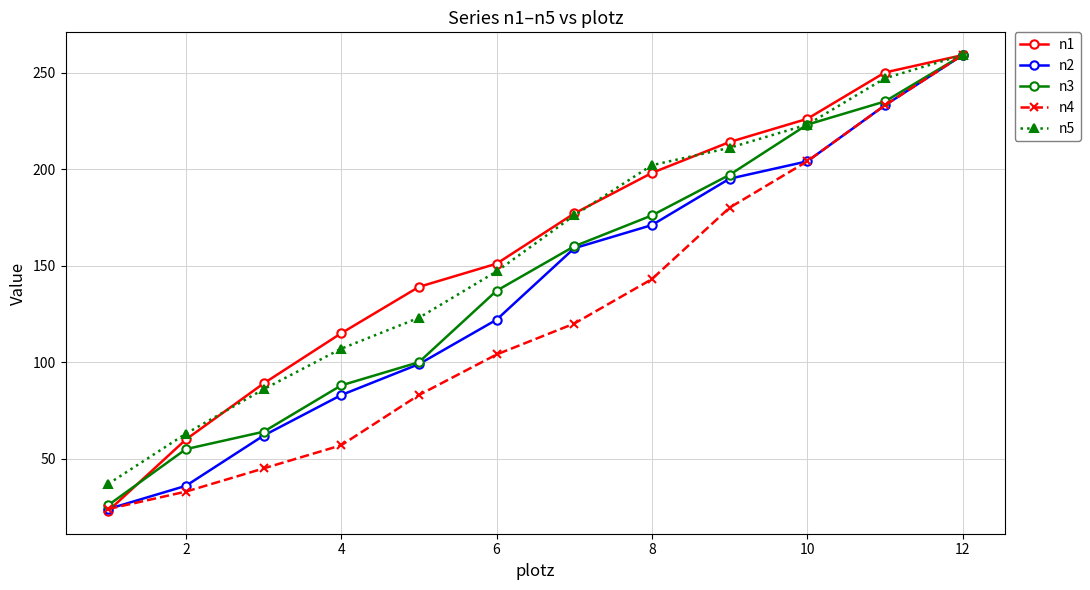

True or false: n3 has more than 1 interior local peaks.

False